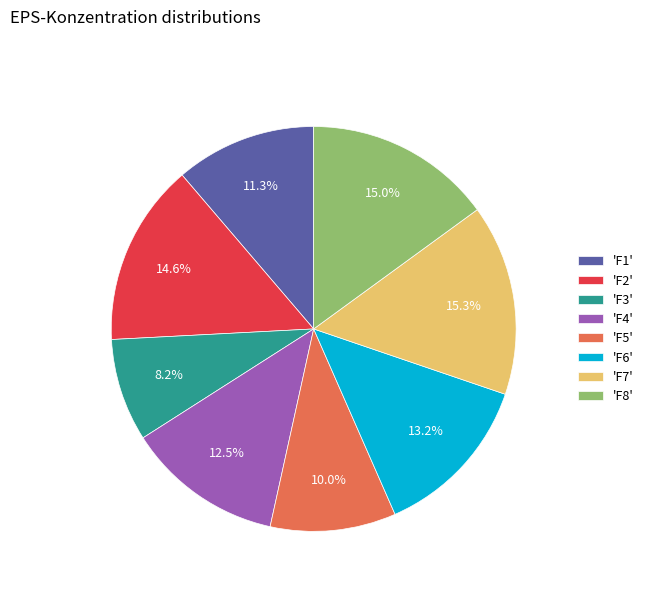

Is there any slice that represents more than half of the pie?

No